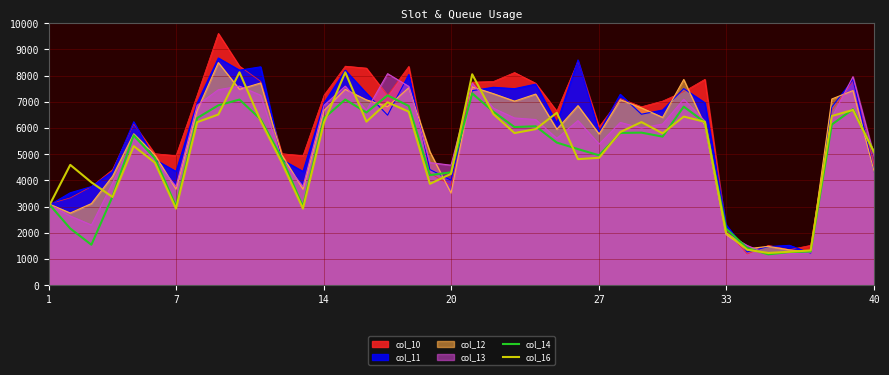

Which series has the largest range (max minus min)?

col_10